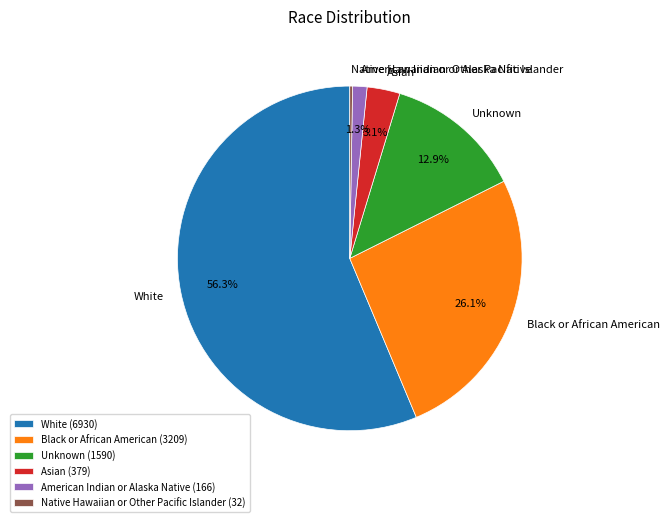

What is the ratio of the value at Black or African American to the value at Unknown?

2.0